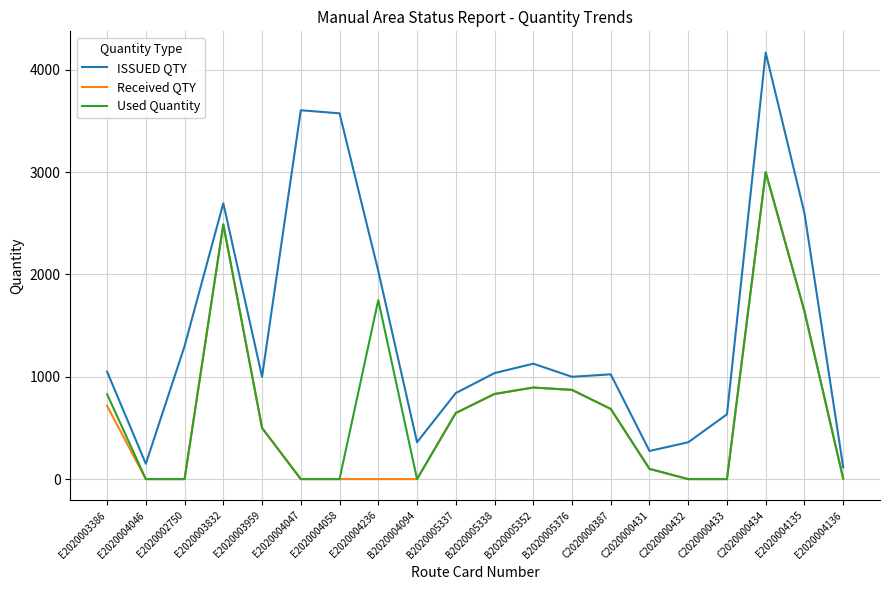

At which category is the sum across all series the highest?

C2020000434